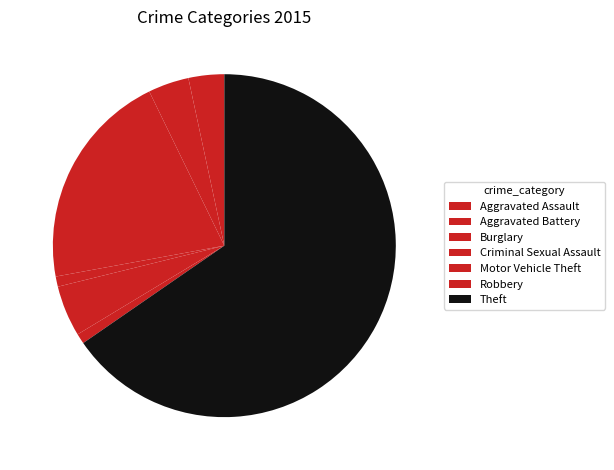

Approximately how many times larger is the value at Robbery compared to Criminal Sexual Assault?

1.0